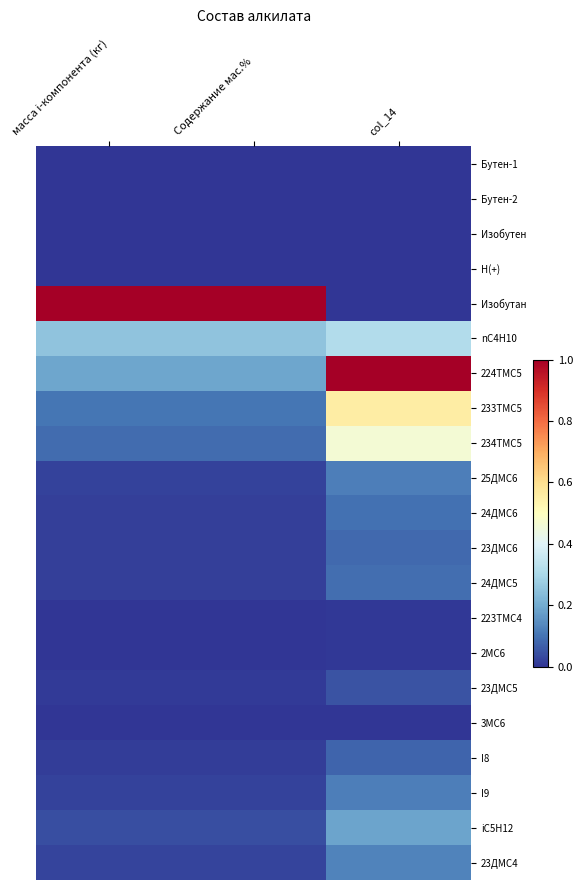

What is the spread (max minus min) of values at масса i-компонента (кг)?

1.0